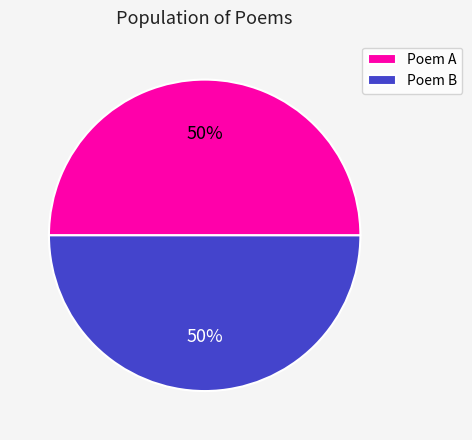

How many segments does this pie chart have?

2